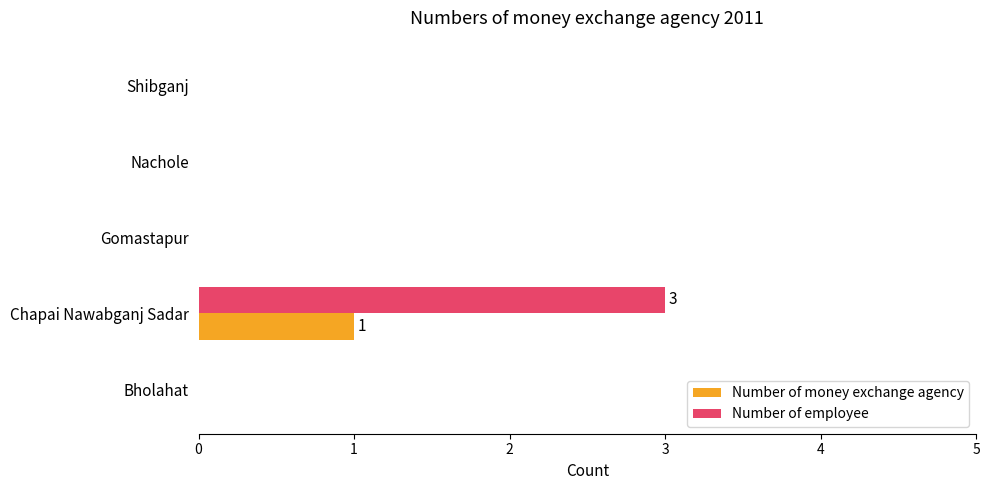

Is the value of Number of employee at Chapai Nawabganj Sadar greater than the value of Number of money exchange agency at Chapai Nawabganj Sadar?

Yes